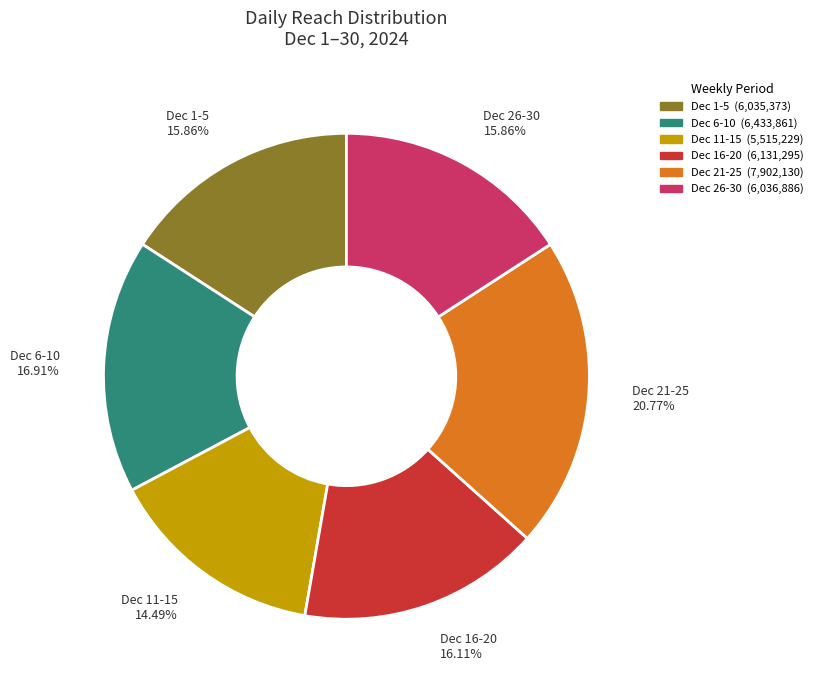

What is the smallest slice in the pie chart?

Dec 11-15 14.49%